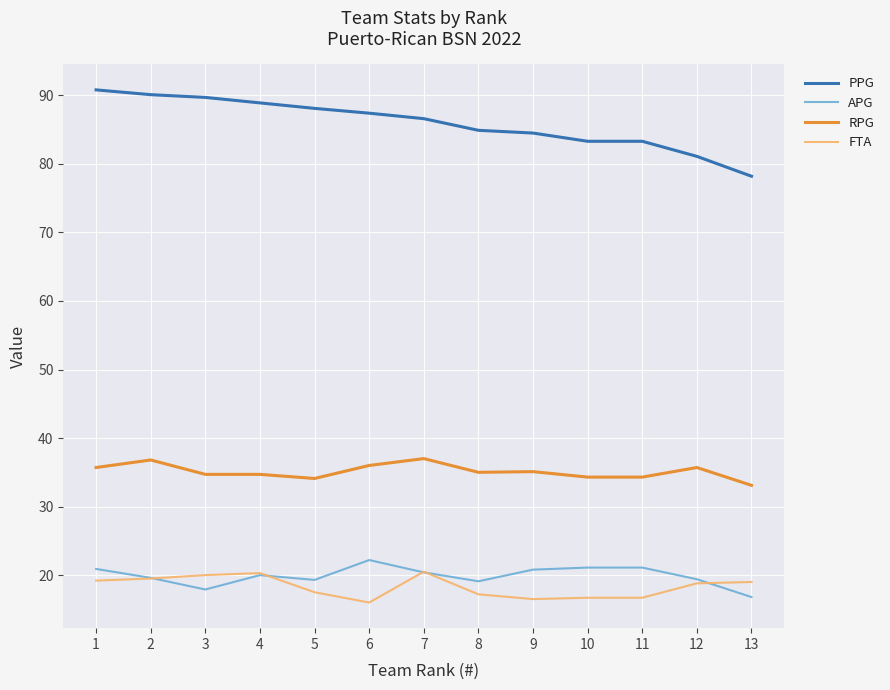

Which series has the largest total across all categories?

PPG